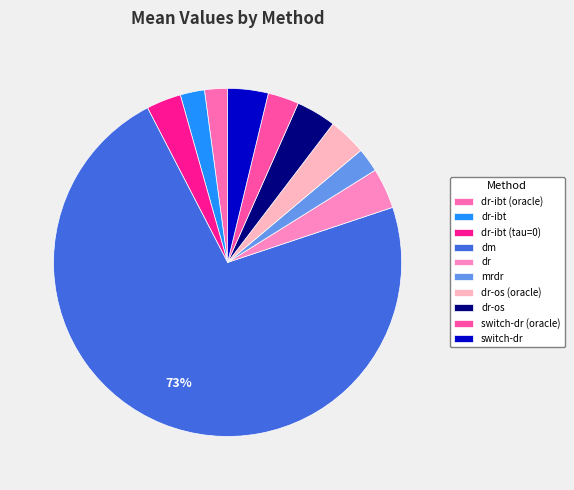

How many segments does this pie chart have?

10